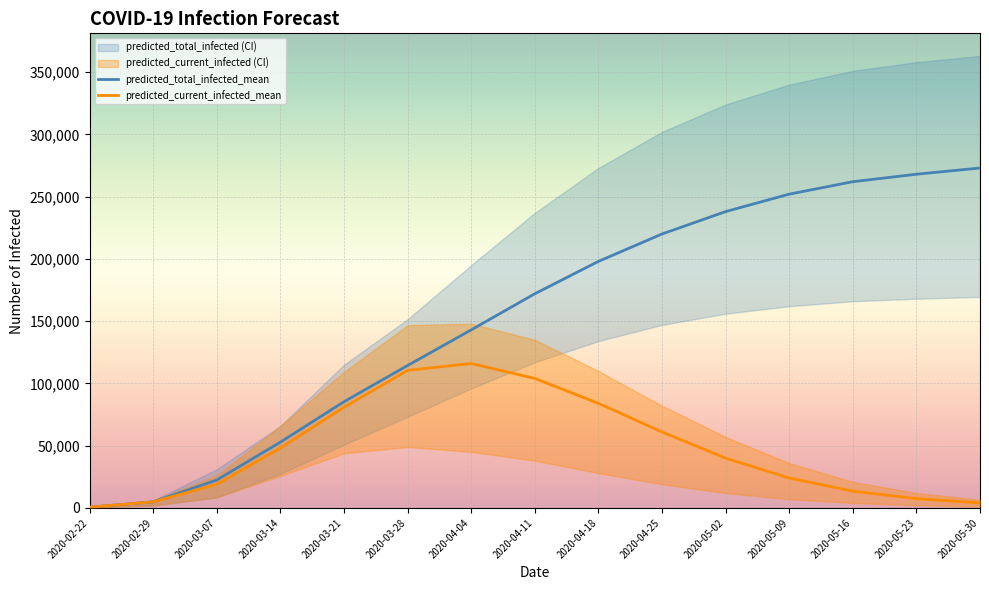

What is the total value across all series at 2020-05-16?

275500